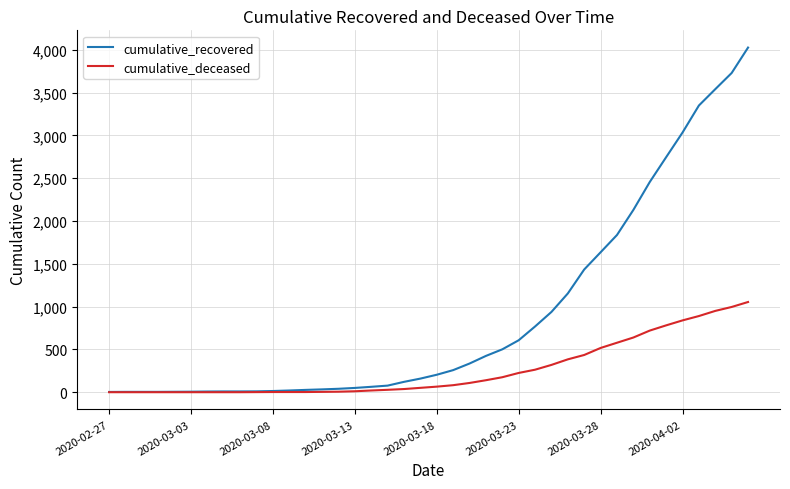

What is the highest value of the cumulative_deceased series?

1054